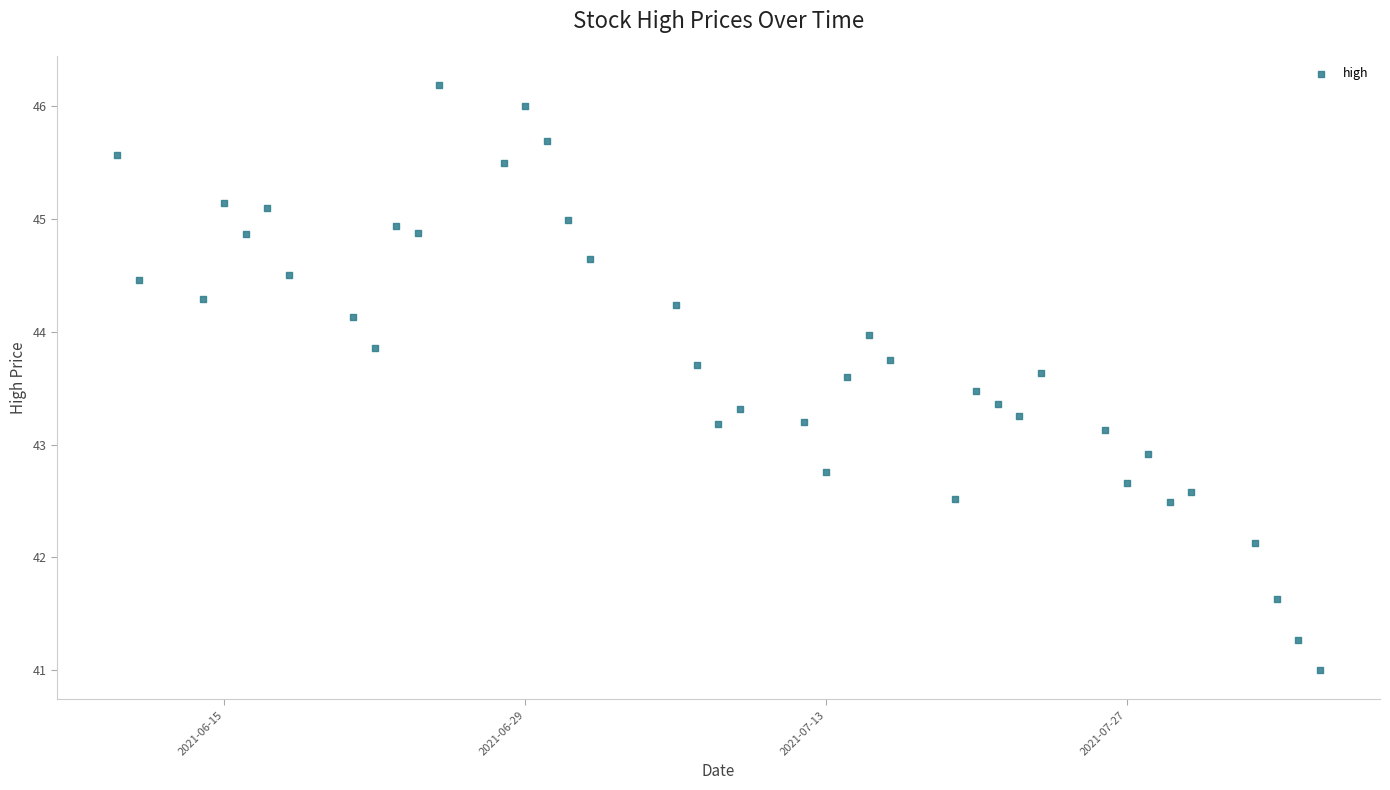

What is the range of Y values (max minus min)?

5.2